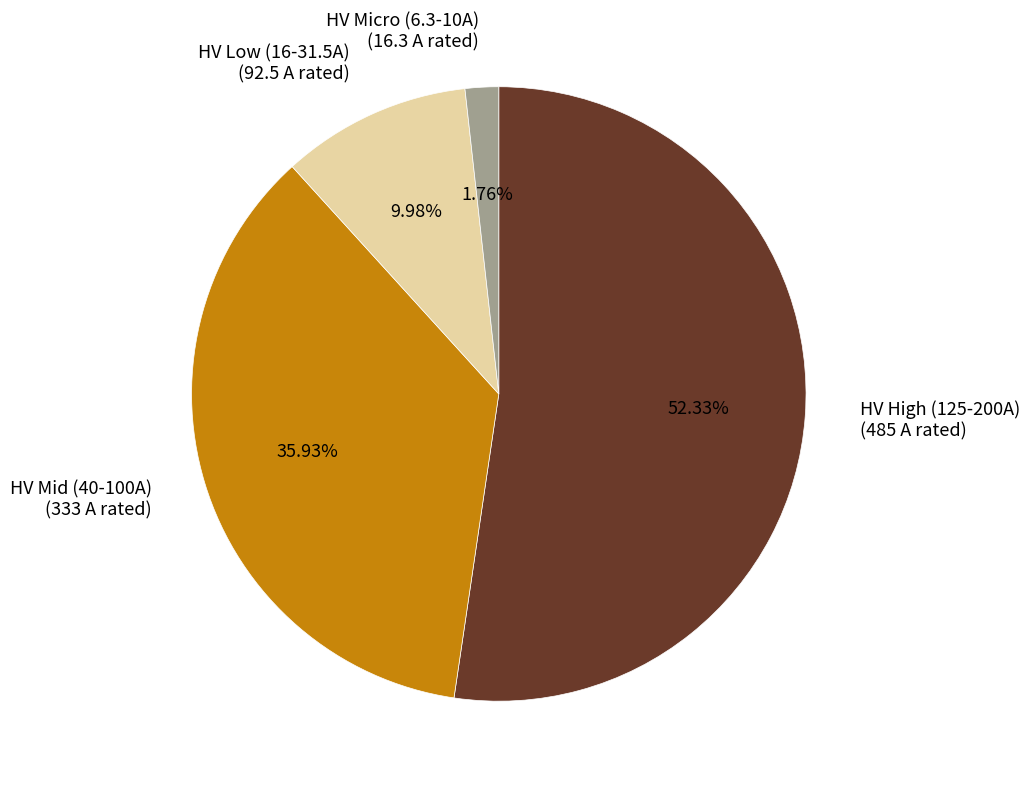

Rank the categories by value from highest to lowest.

HV High (125-200A) (485 A rated), HV Mid (40-100A) (333 A rated), HV Low (16-31.5A) (92.5 A rated), HV Micro (6.3-10A) (16.3 A rated)